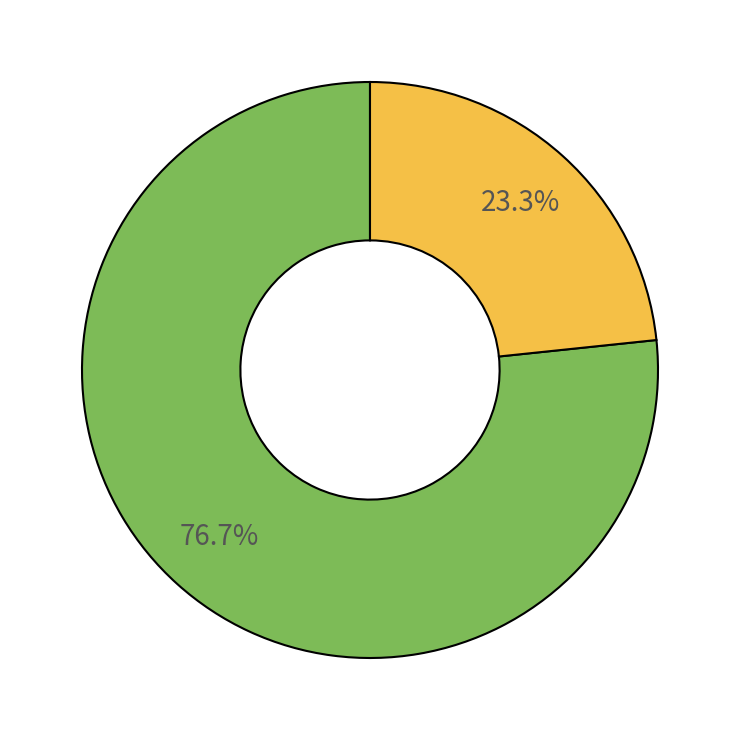

Is there a majority slice in this chart?

Yes